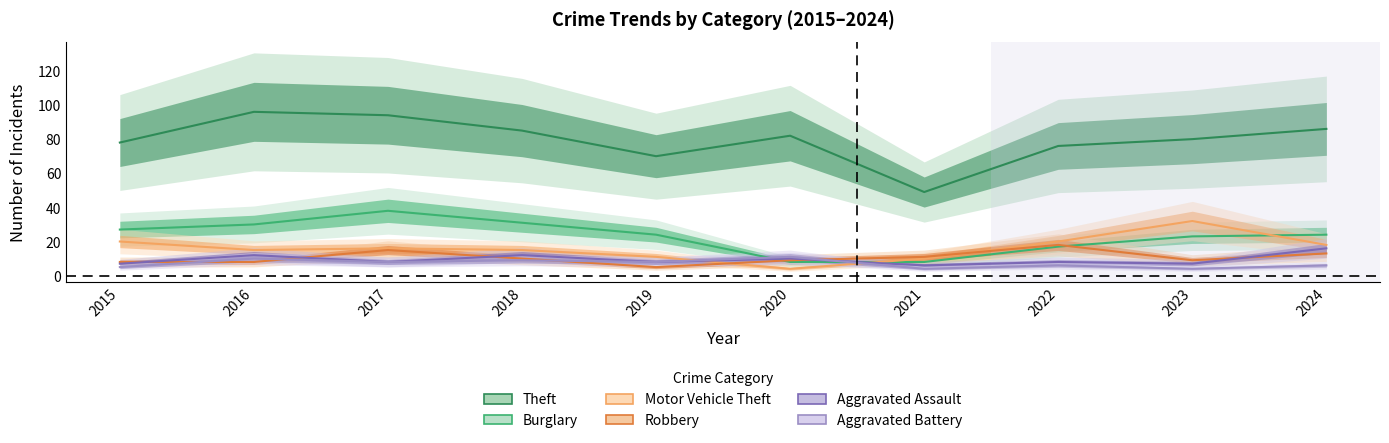

Which series has the largest total across all categories?

Theft